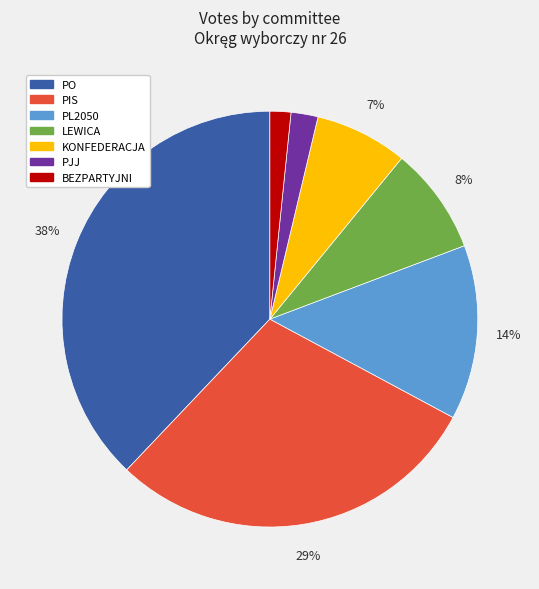

Do KONFEDERACJA and PL2050 together represent more than half of the pie?

No